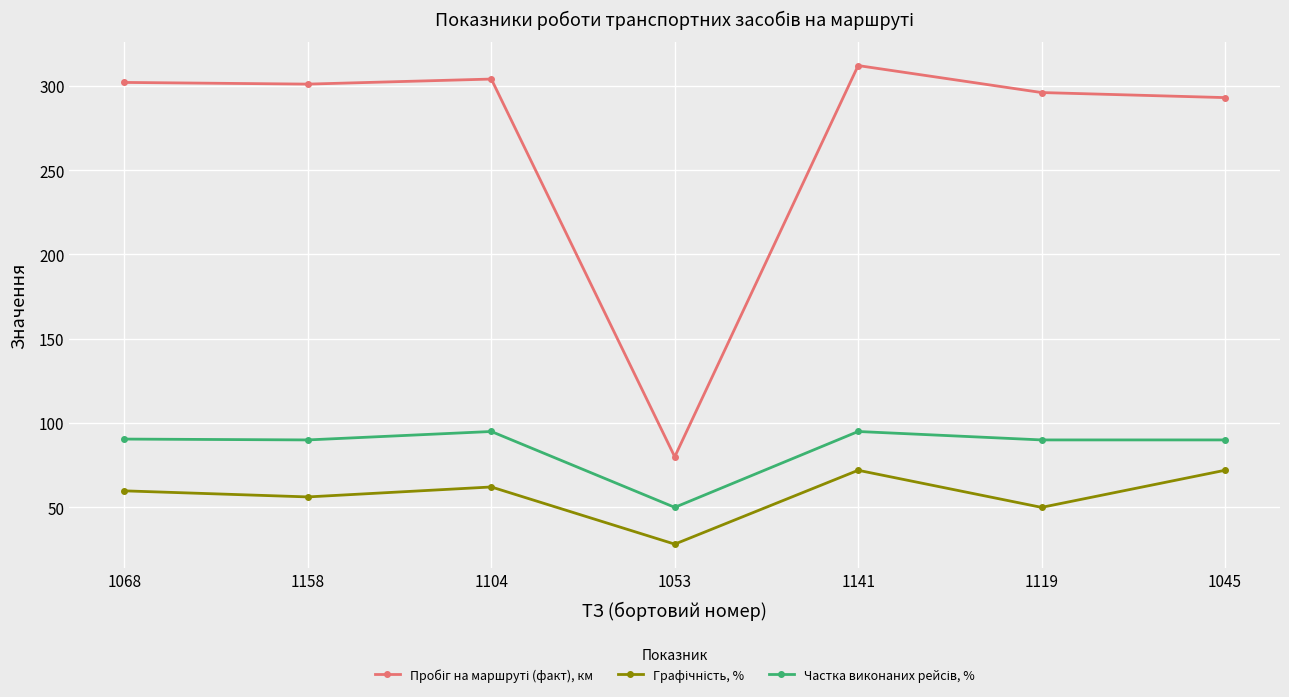

What is the label of the 4th point from the right?

1053